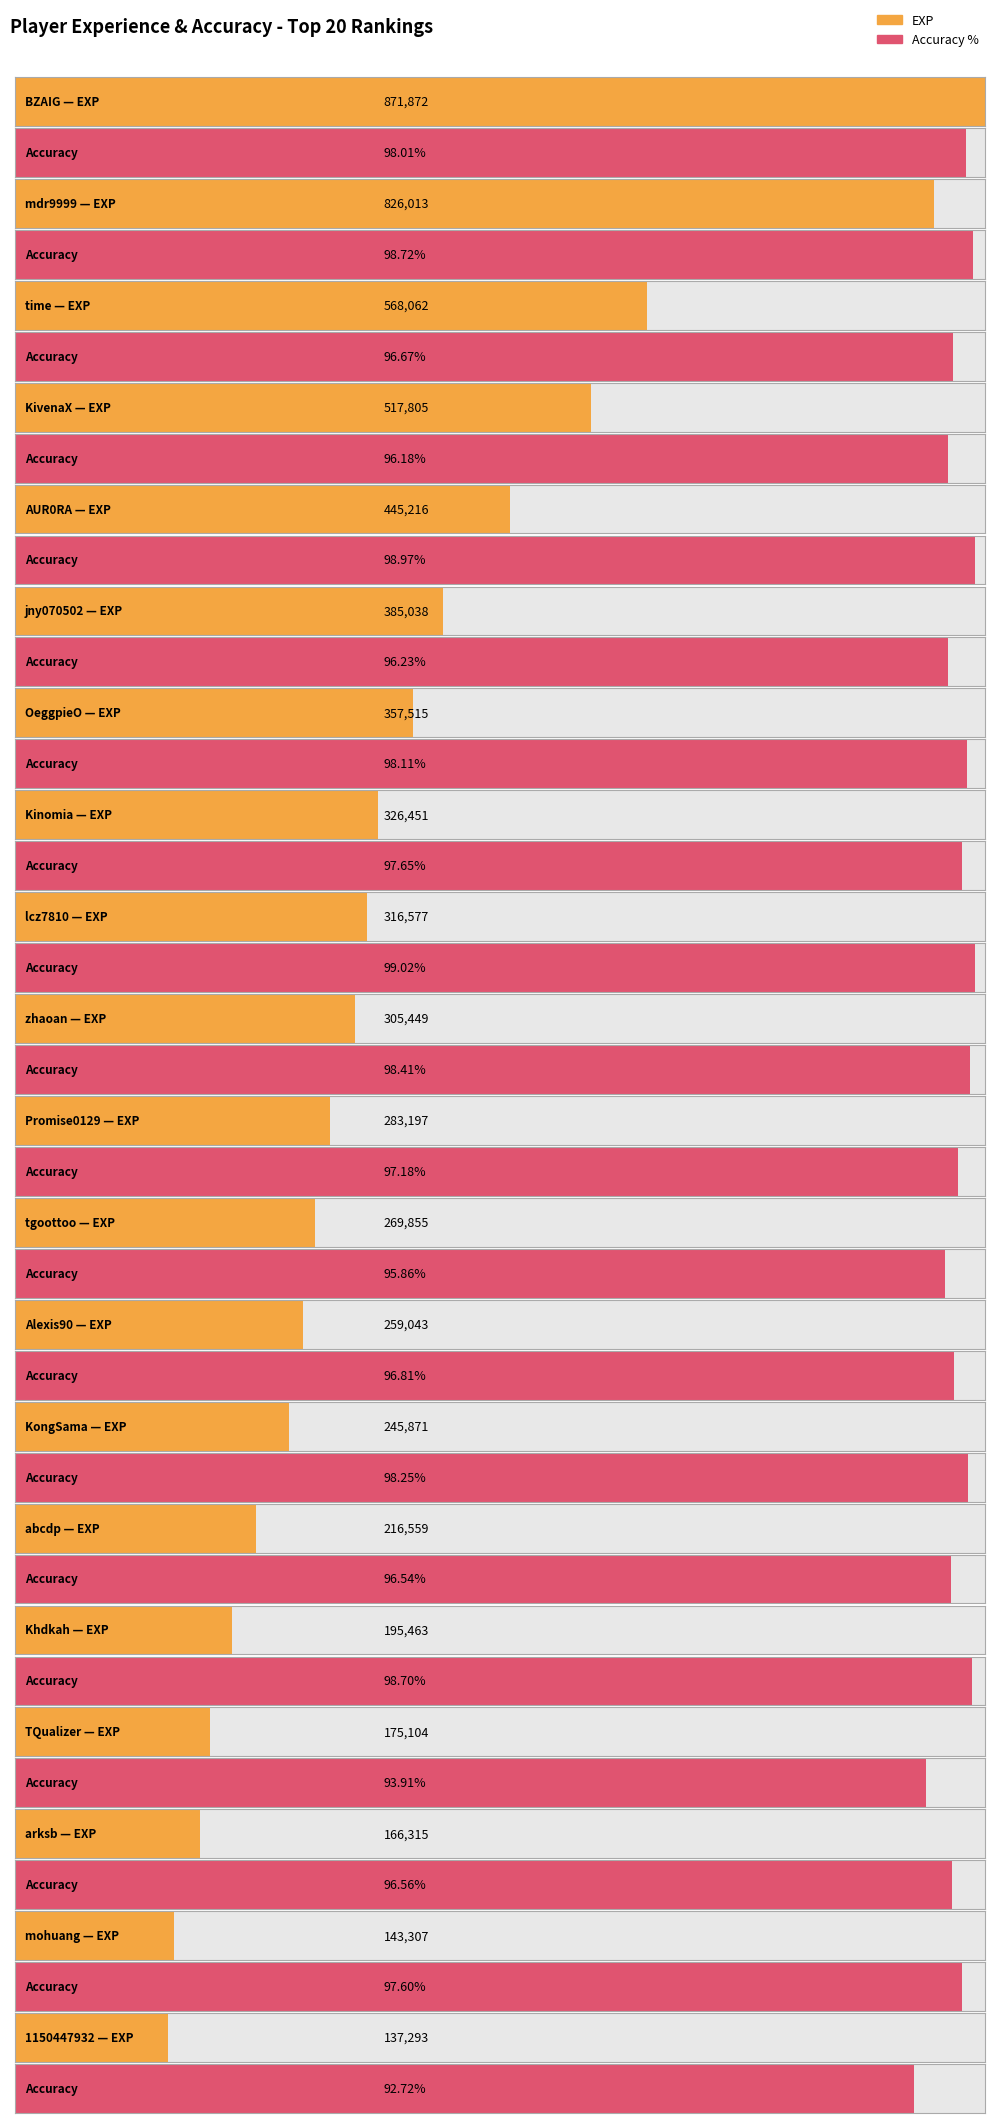

Which category has the highest value across all series?

BZAIG